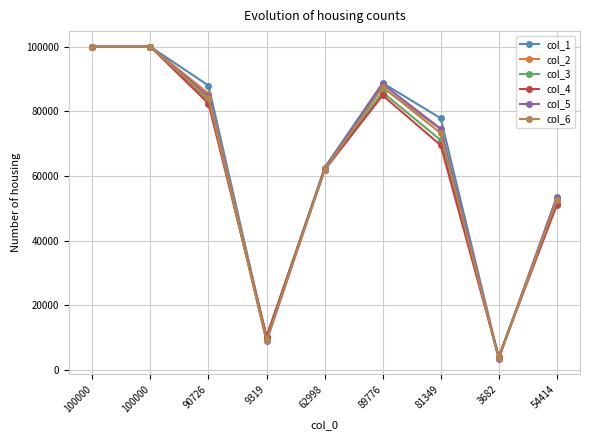

How many data points in col_2 are less than 74473?

4